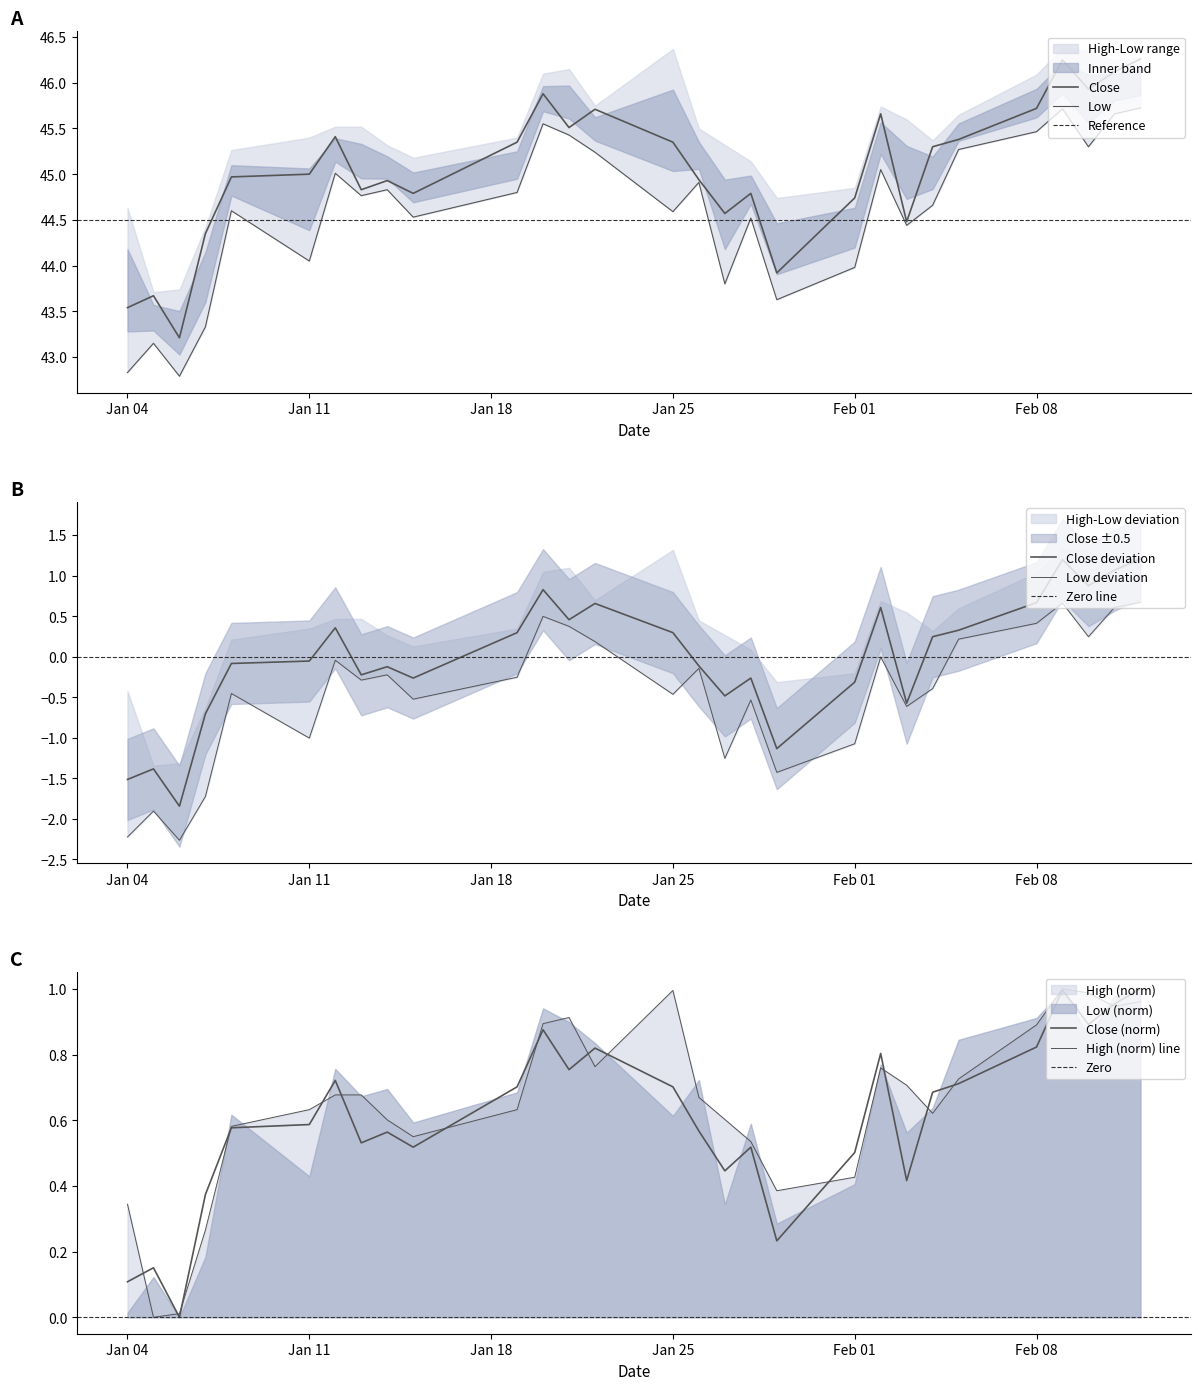

At which label does High reach its peak?

2021-02-09